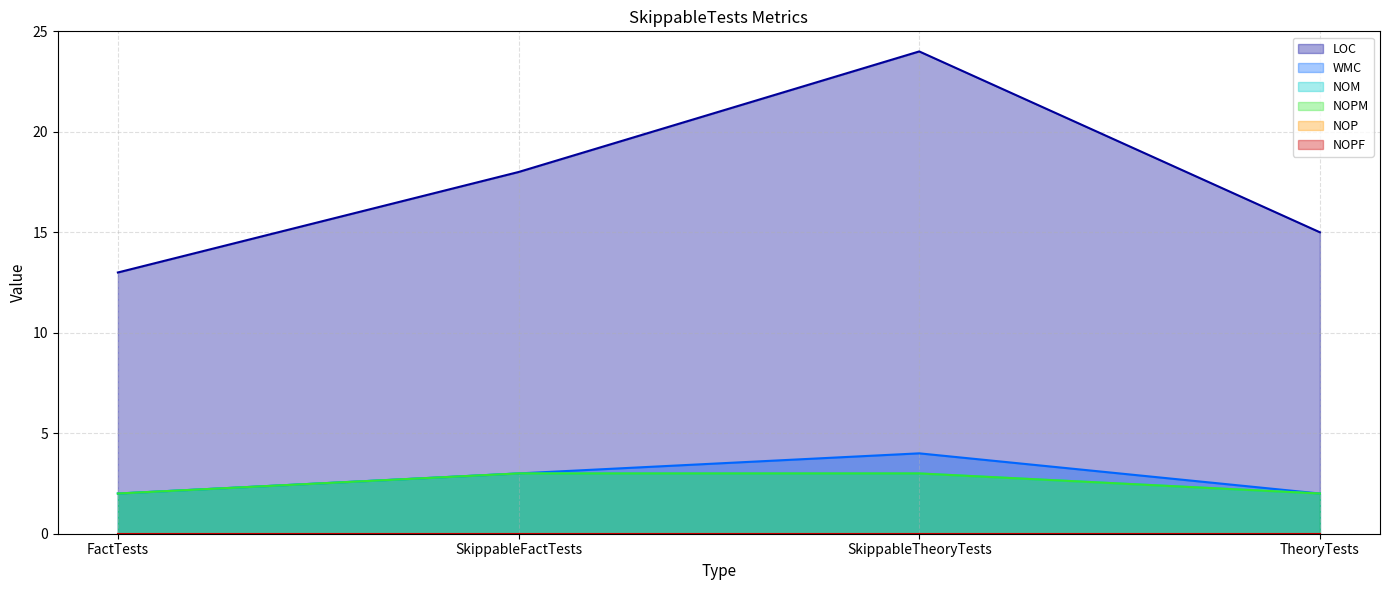

What is the maximum value shown in the chart?

24